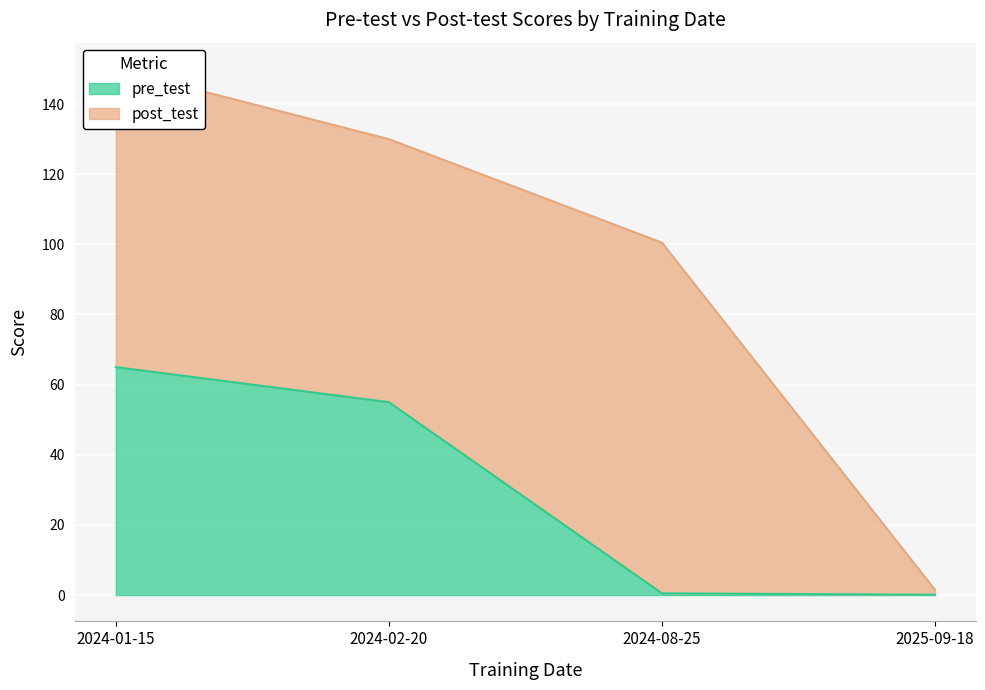

Reading right to left, extract all data points from this chart.

2025-09-18=0.1	2024-08-25=0.5	2024-02-20=55.0	2024-01-15=65.0